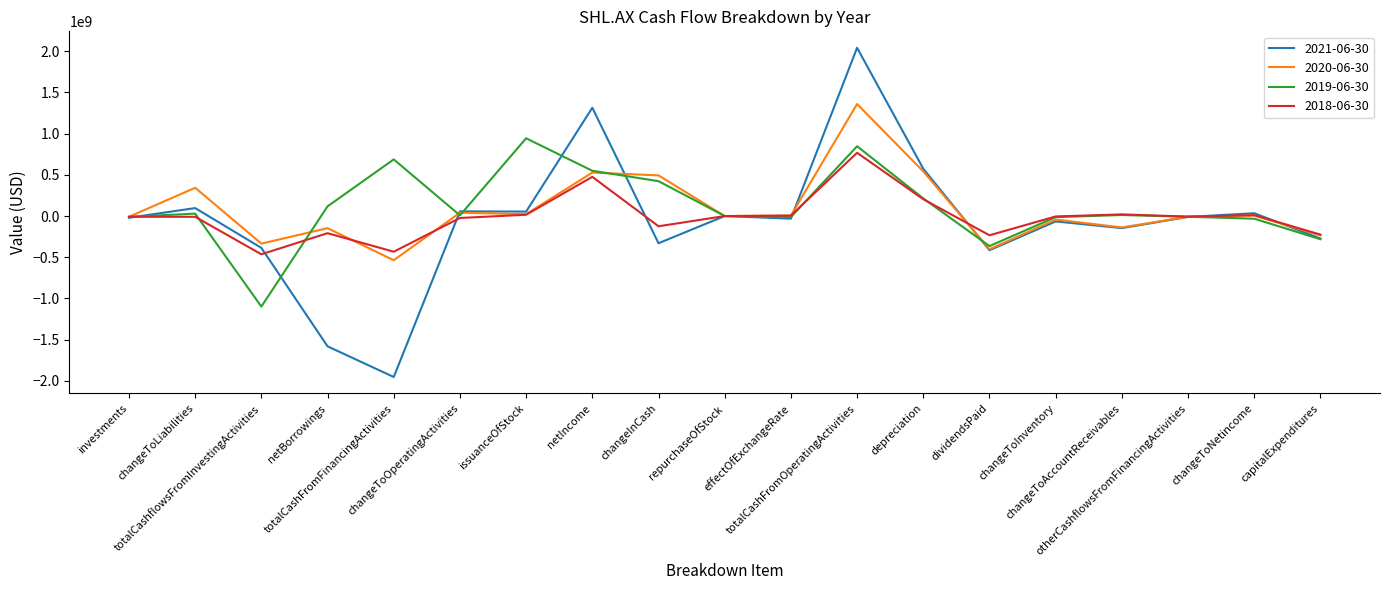

Is this an area chart (filled region under the line)?

No